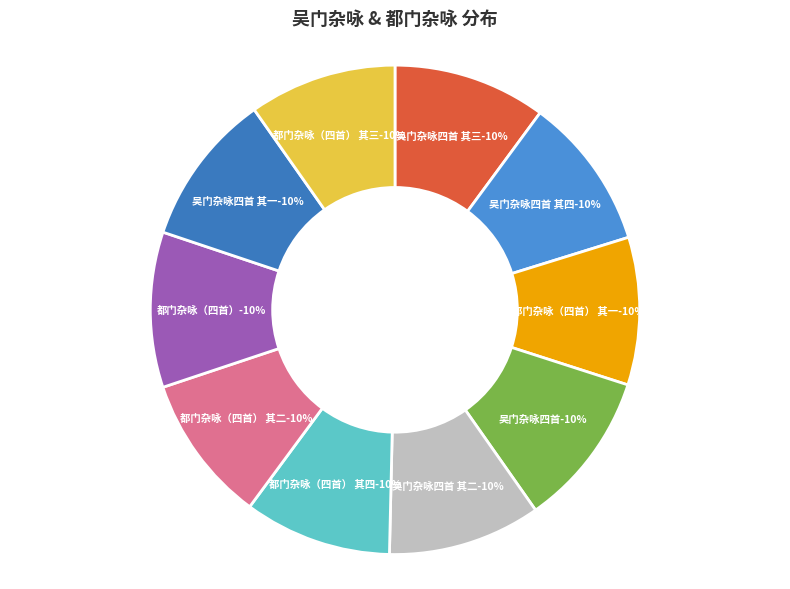

Combined, do 吴门杂咏四首 其一 and 都门杂咏（四首） 其三 account for over 50%?

No